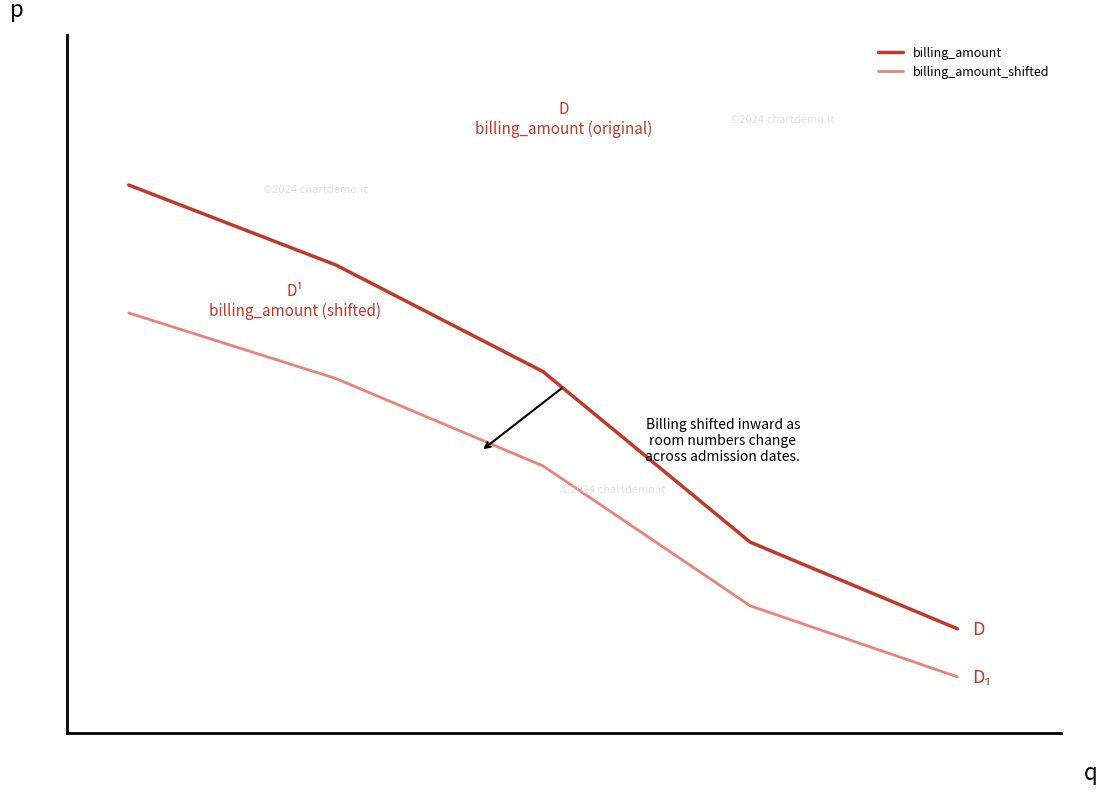

What are all the series names shown in the legend?

billing_amount, billing_amount_shifted